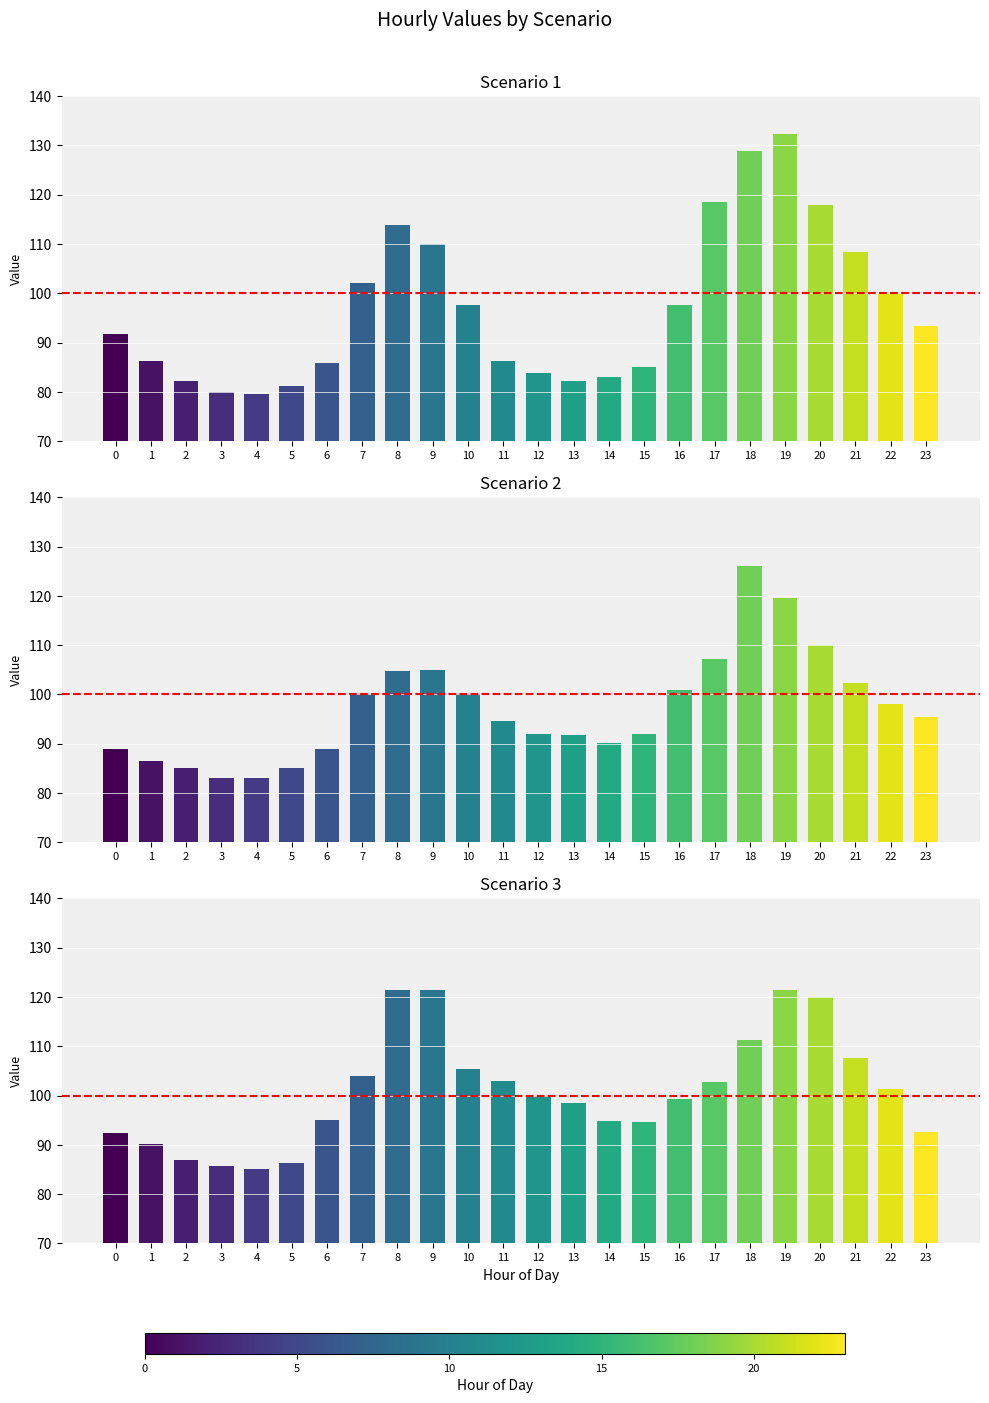

How many bars are there in total?

72